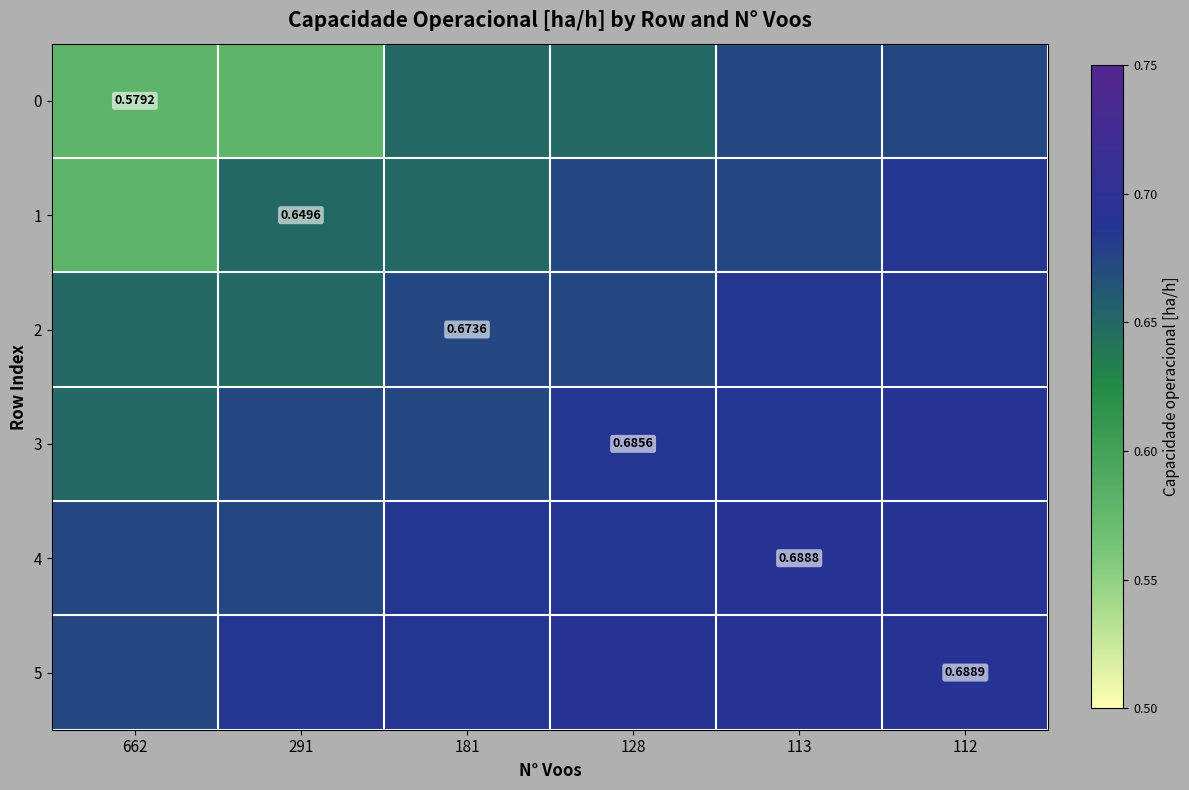

The 3 series shows 0.7 at 128. True or false?

True